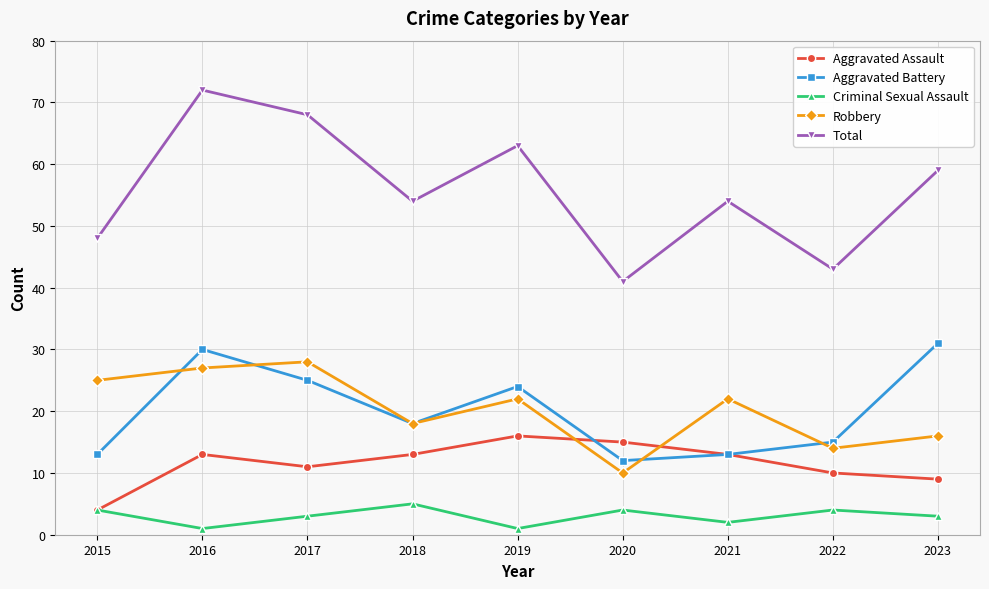

The Aggravated Battery series shows 13 at 2015. True or false?

True